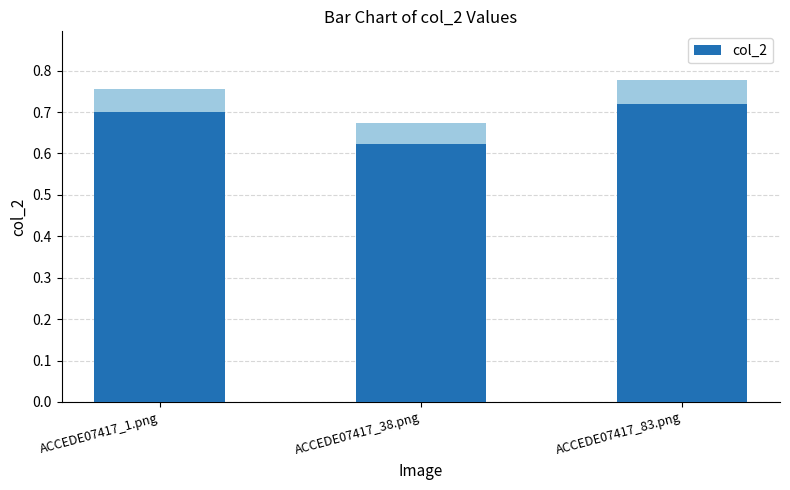

Reading left to right, list all the values displayed in this chart.

ACCEDE07417_1.png=0.7	ACCEDE07417_38.png=0.6	ACCEDE07417_83.png=0.7